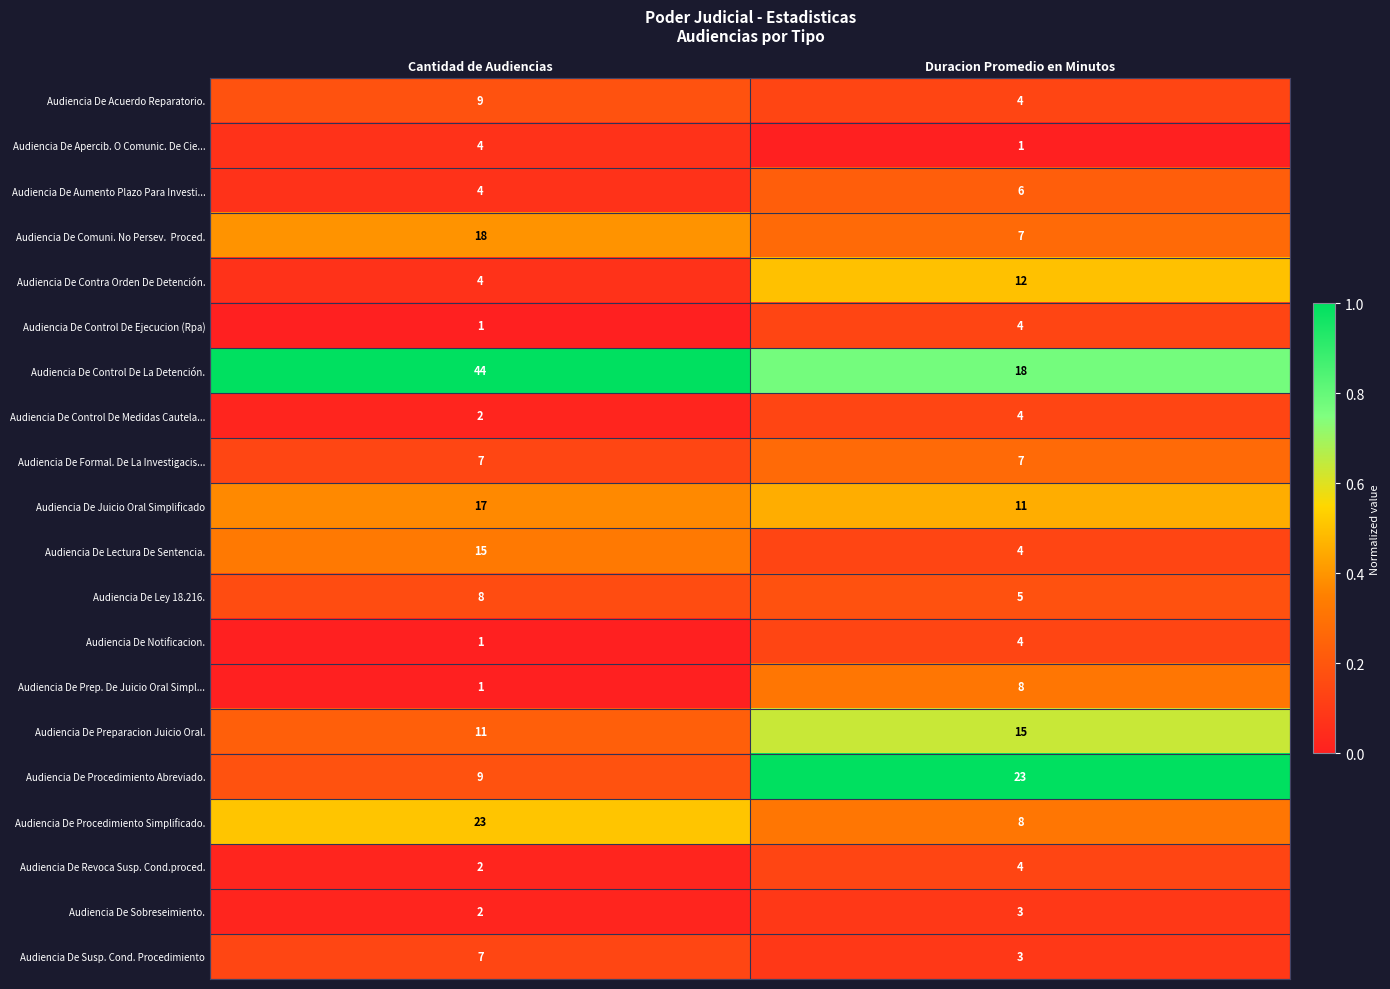

What is the sum of all Audiencia De Susp. Cond. Procedimiento values?

10